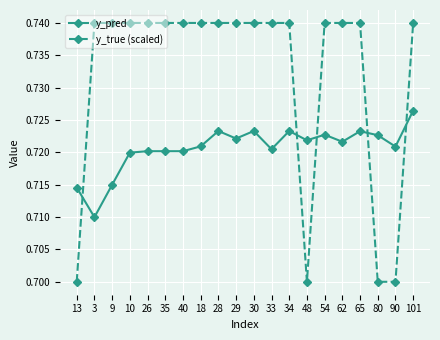

How many data points does each series have?

20